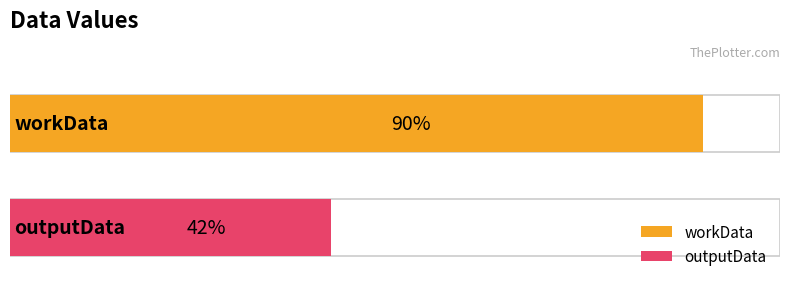

Approximately how many times larger is the value at outputData compared to workData?

0.5